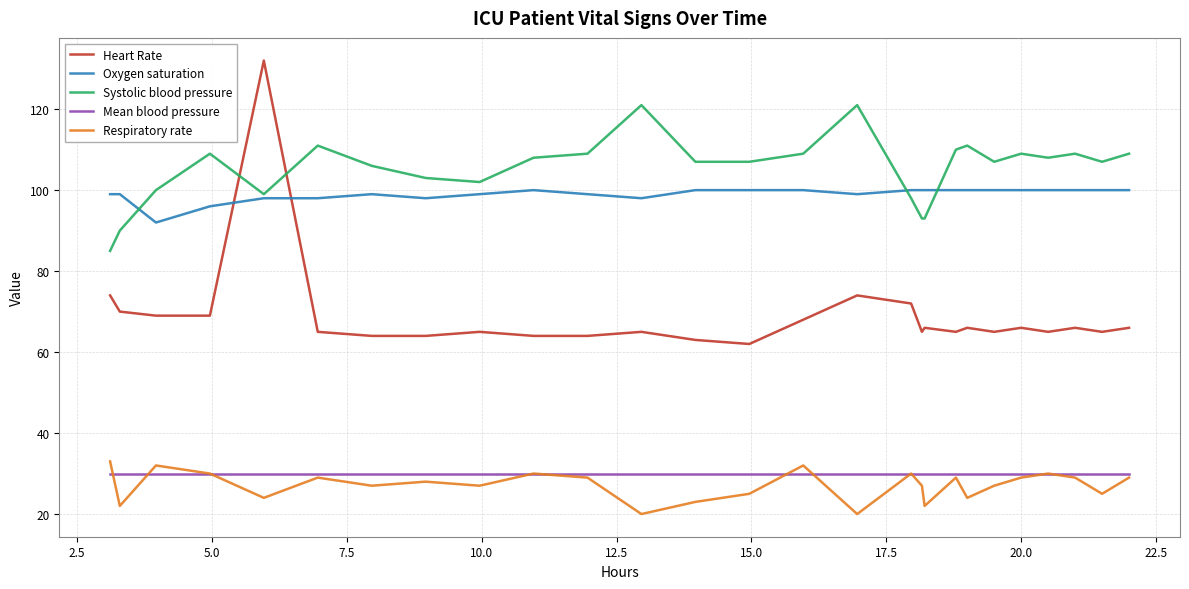

Which series has the largest range (max minus min)?

Heart Rate